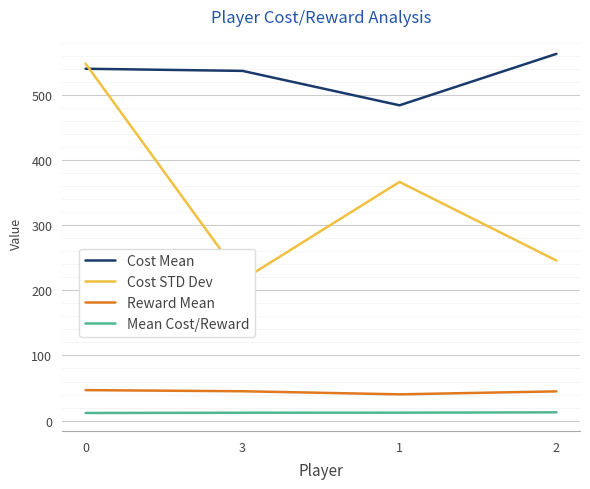

The value of Mean Cost/Reward at 1 is 3.1. True or false?

False